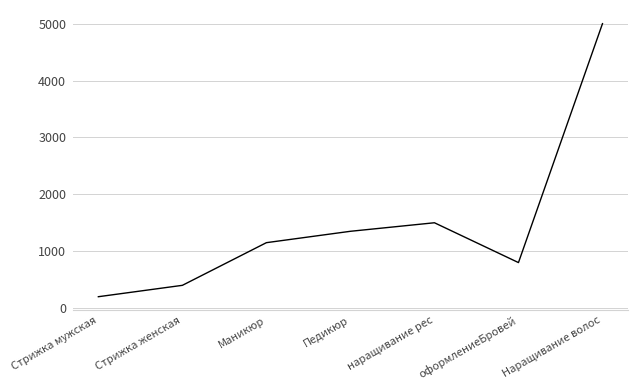

True or false: there are more than 1 points higher than both neighbors.

False